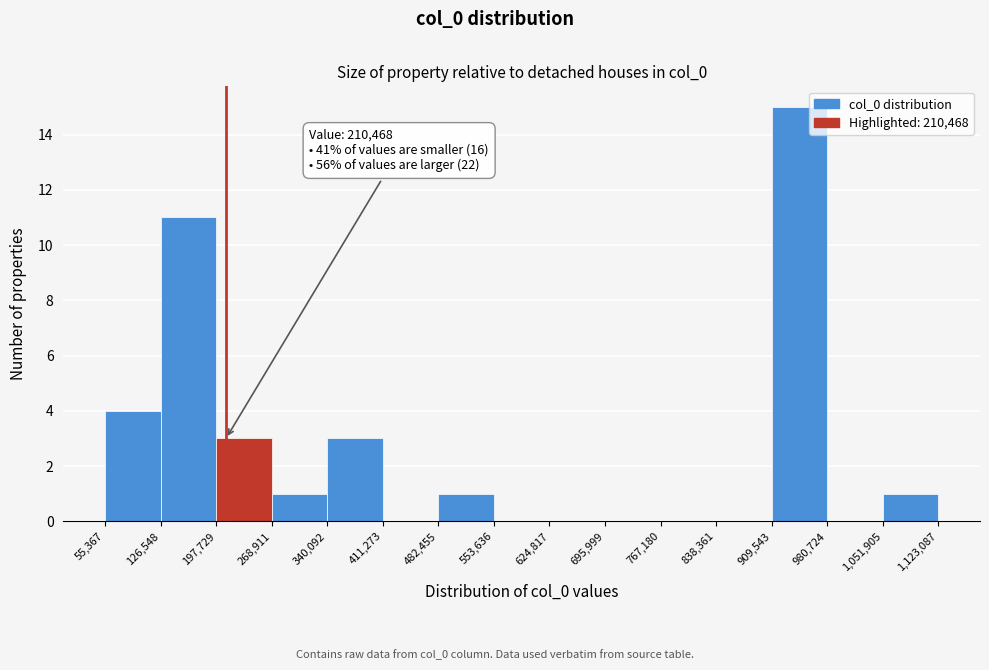

Which range on the x-axis has the tallest bar?

909,543 to 980,724